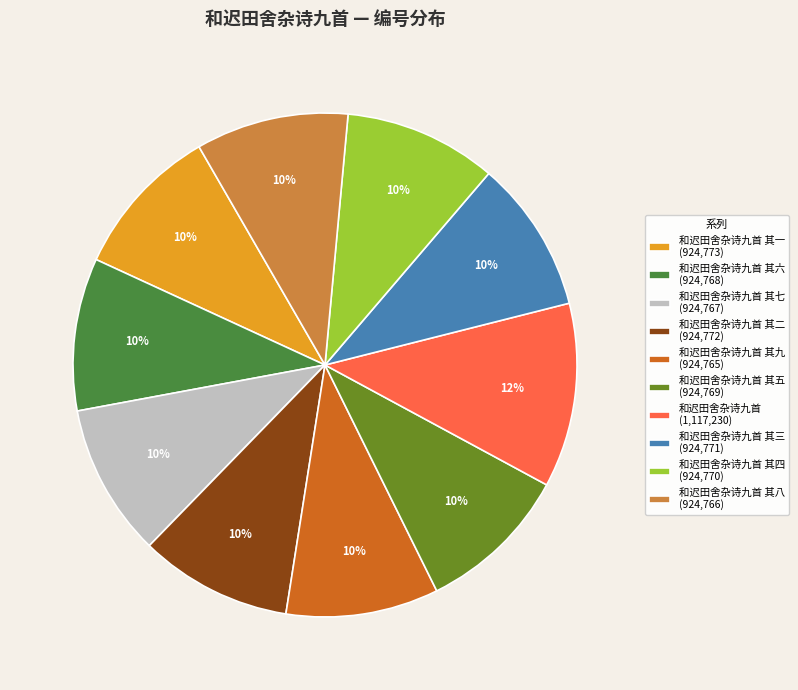

Count the number of slices in the pie.

10